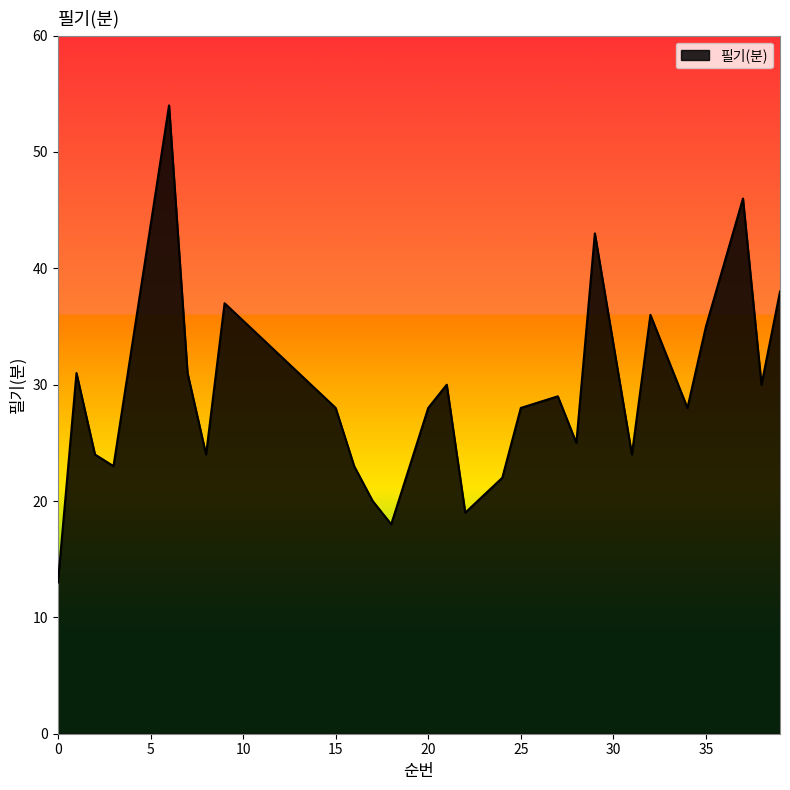

What is the minimum value shown in the chart?

13